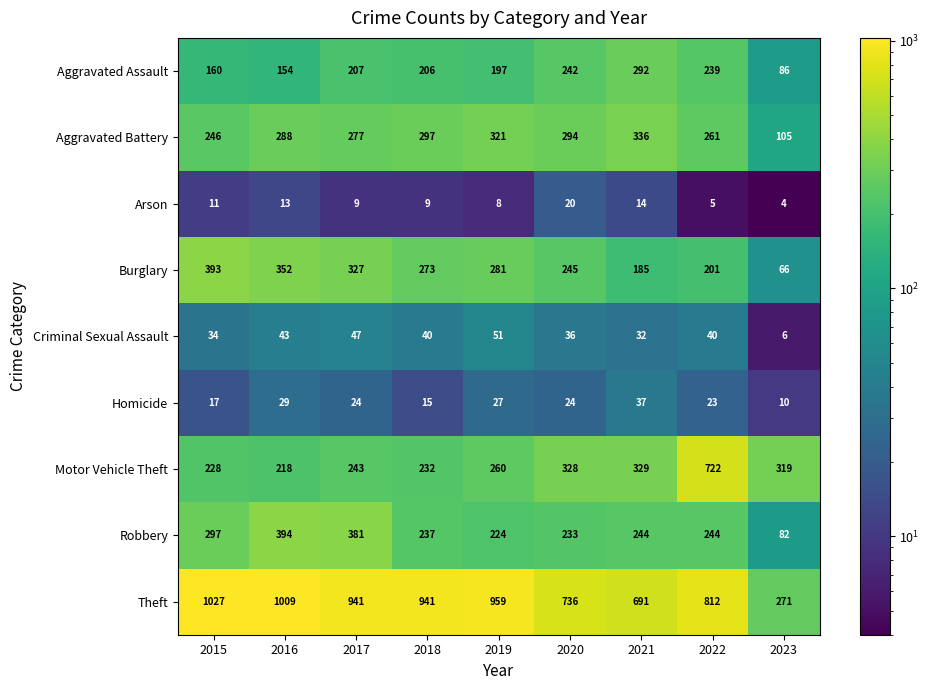

What is the difference between the Aggravated Battery values at 2020 and 2018?

3